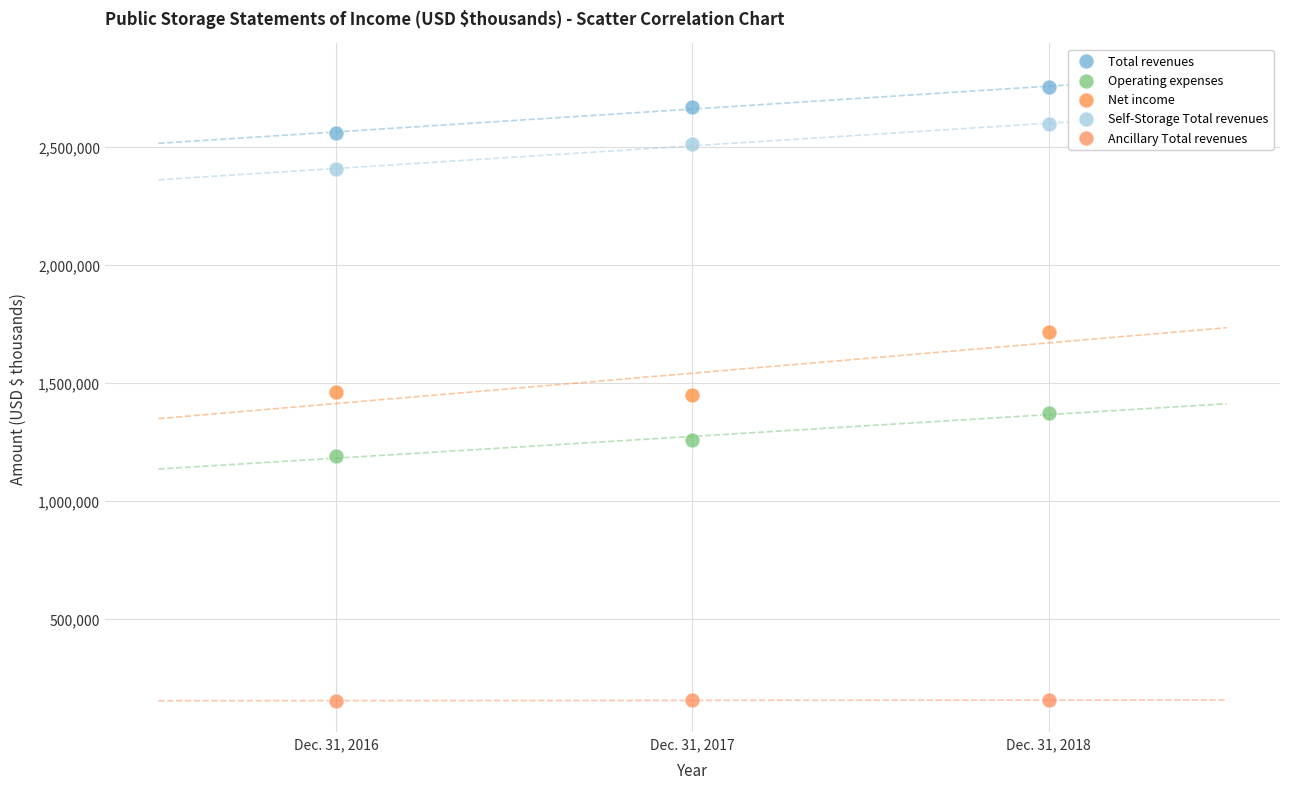

What are all the series names shown in the legend?

Total revenues, Operating expenses, Net income, Self-Storage Total revenues, Ancillary Total revenues